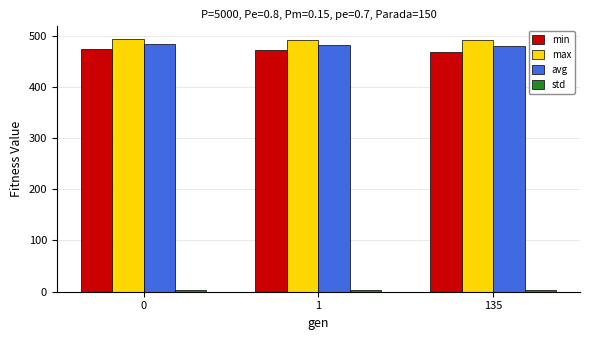

What is the sum of all avg values?

1445.5